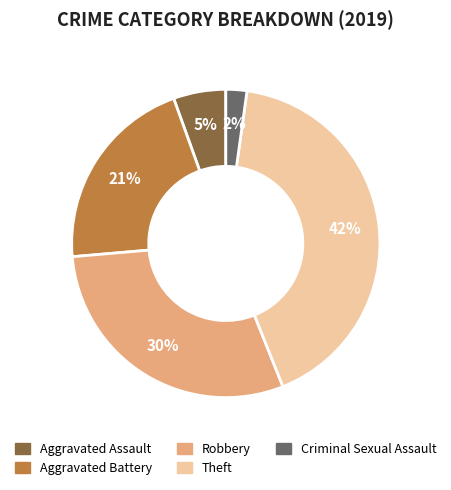

The Robbery slice represents 23% of the pie. True or false?

False